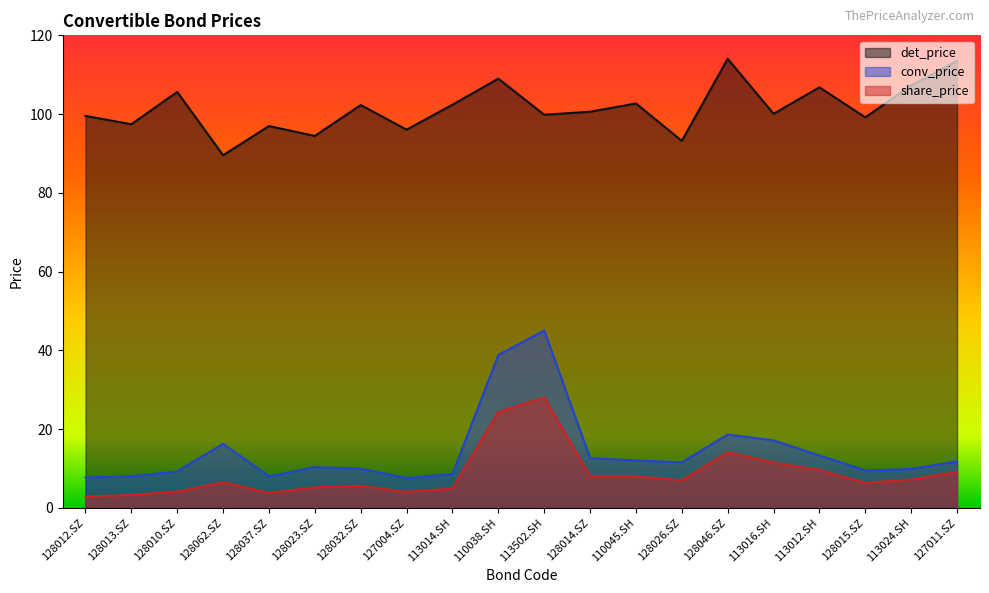

What is the average value of the share_price series?

8.7